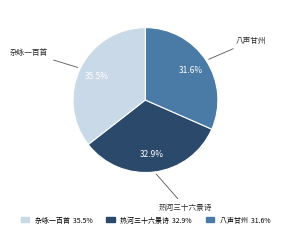

To the nearest percent, what is the difference between the largest and smallest slice percentages?

4%